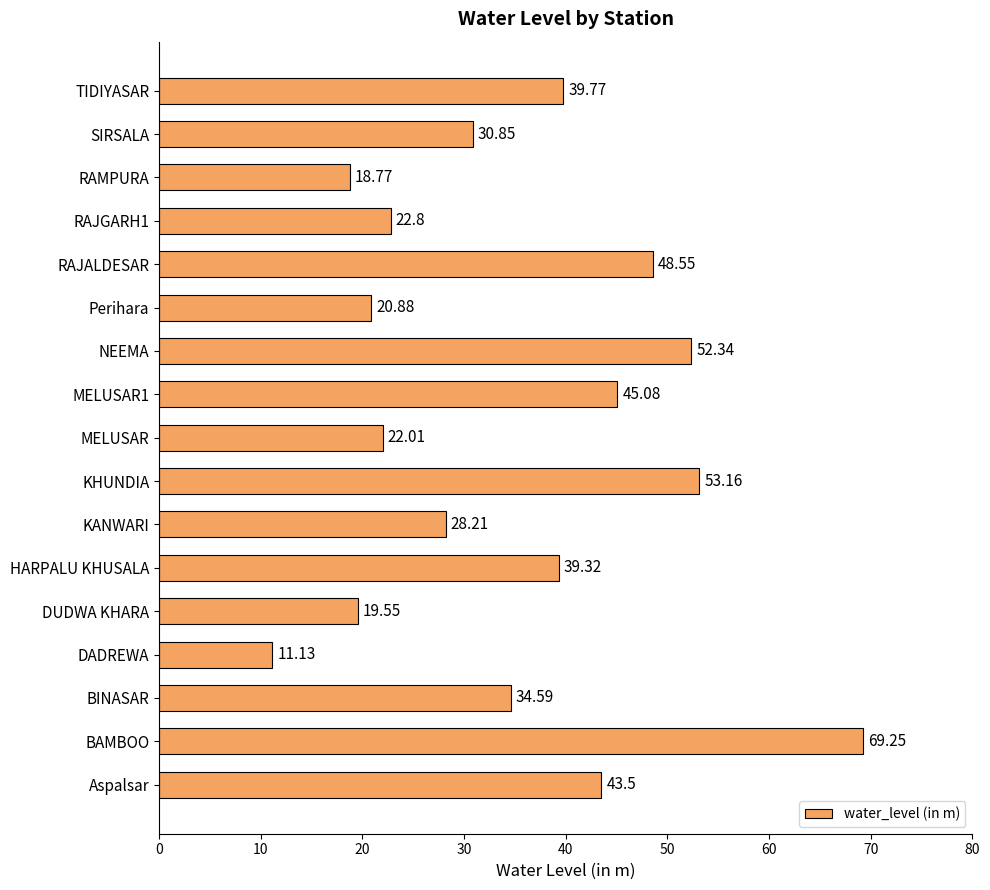

What is the average value?

35.3